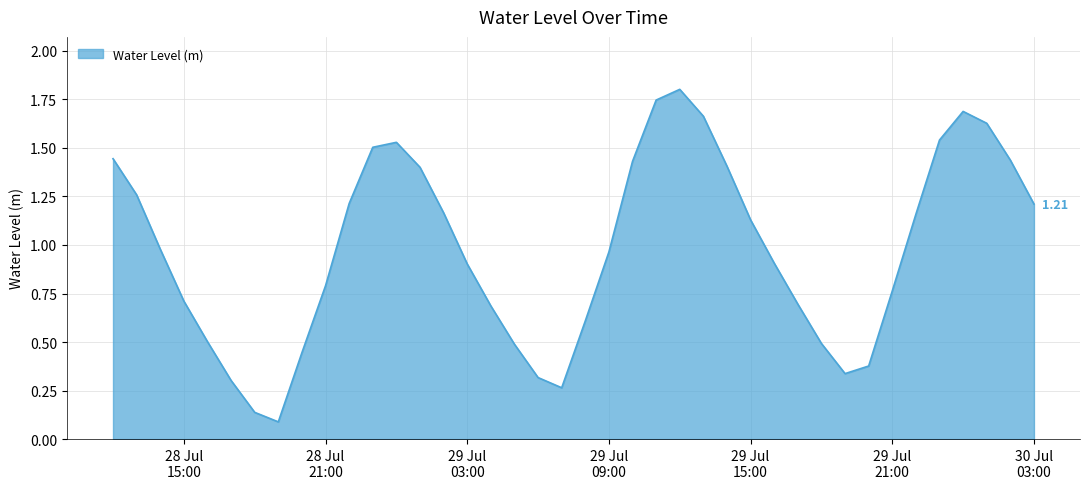

How many lines are shown in the chart?

1